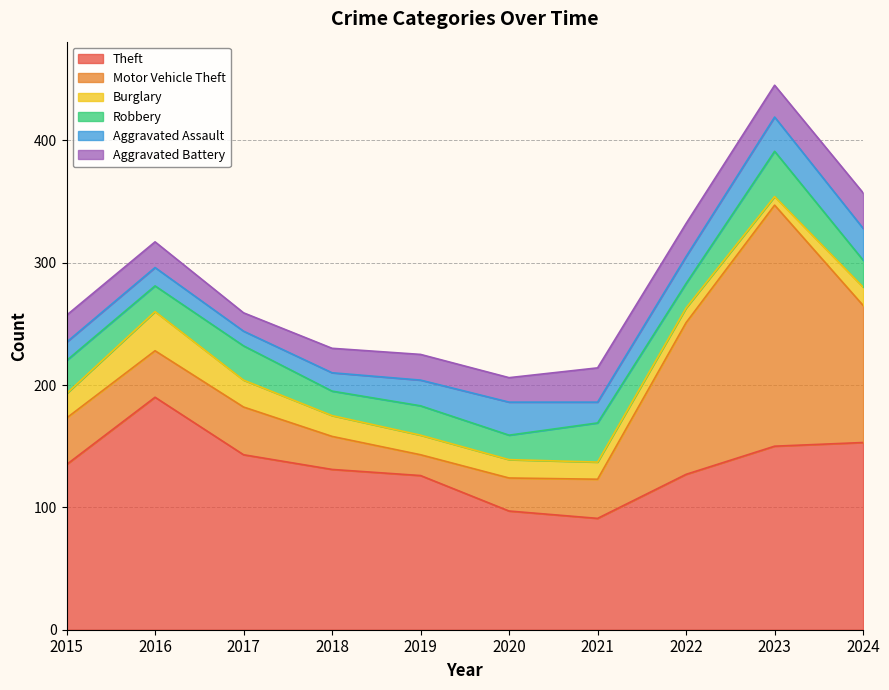

How many values in the Aggravated Battery series exceed 22?

4